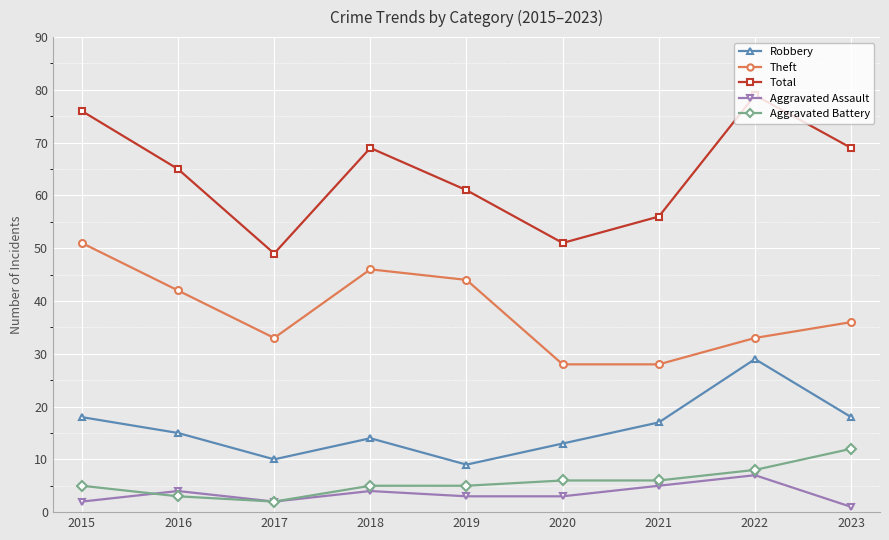

What is the average value of the Total series?

64